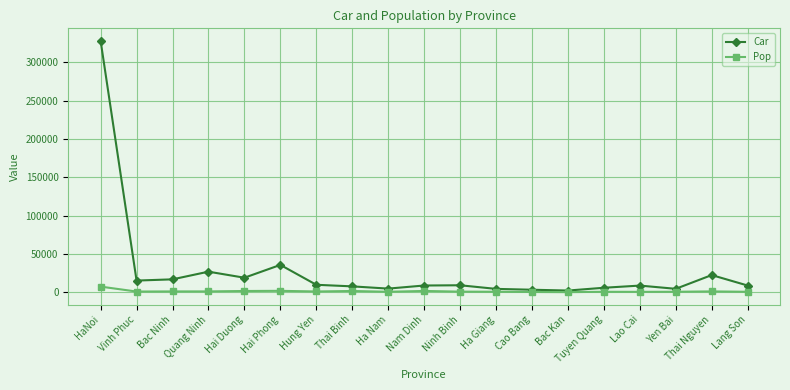

Which series has the largest total across all categories?

Car